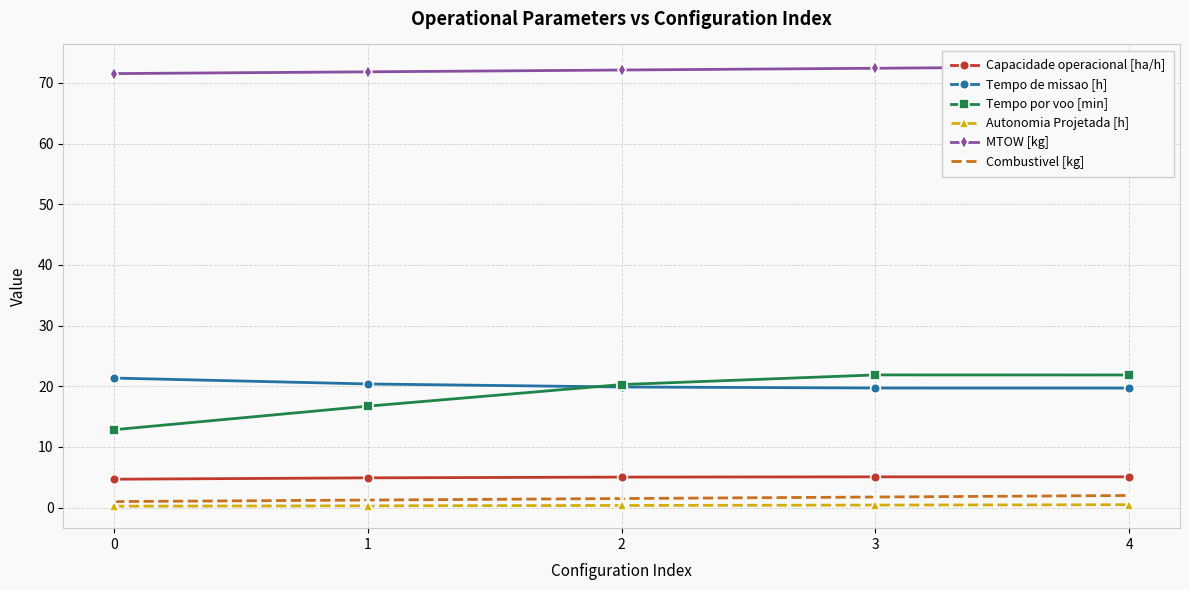

At how many categories does at least one series exceed 0?

5